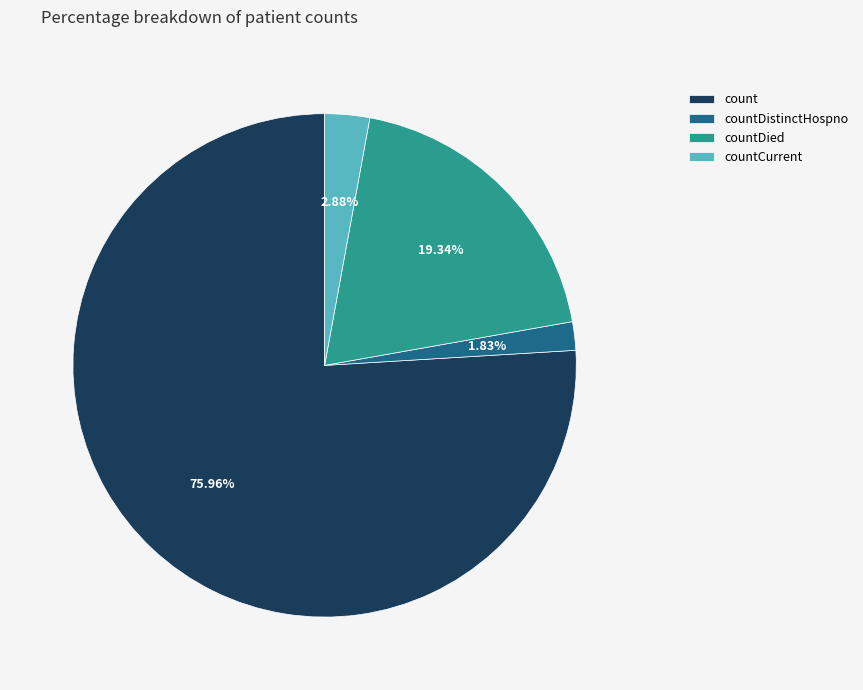

Is the sum of countCurrent and count greater than half?

Yes